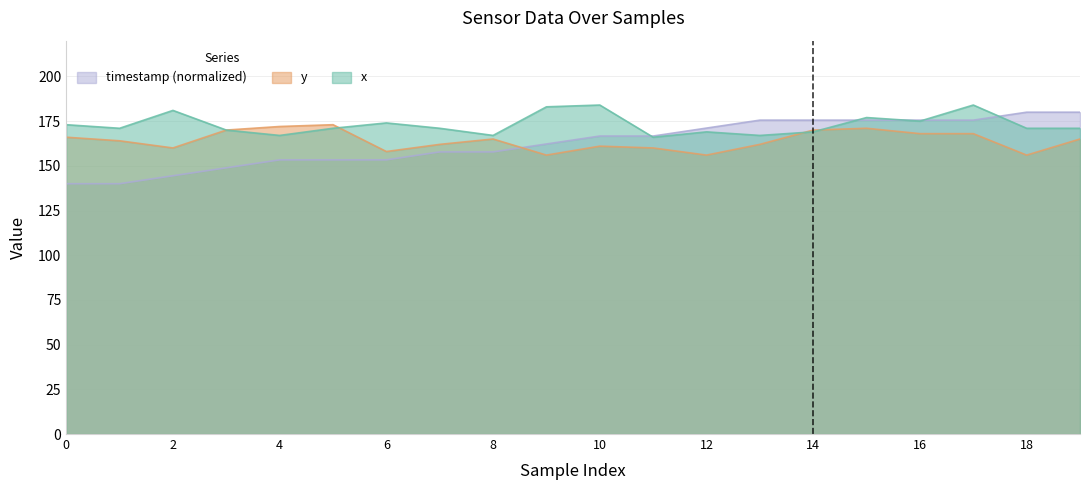

Which has a higher value, 11 or 10?

10